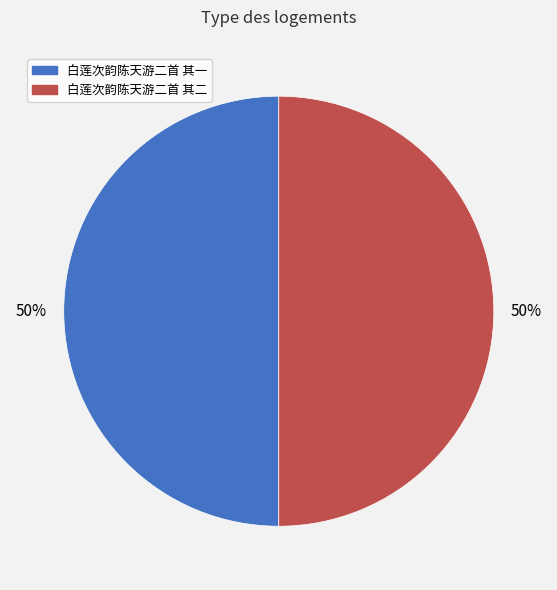

Combined, do 白莲次韵陈天游二首 其一 and 白莲次韵陈天游二首 其二 account for over 50%?

Yes